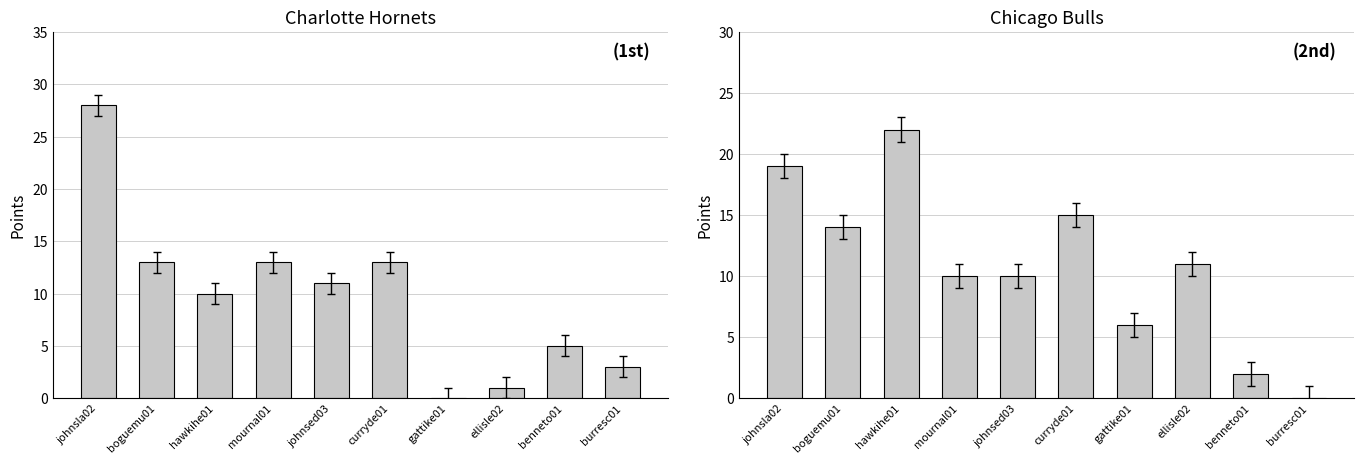

Which label corresponds to the smallest value in the chart?

gattike01